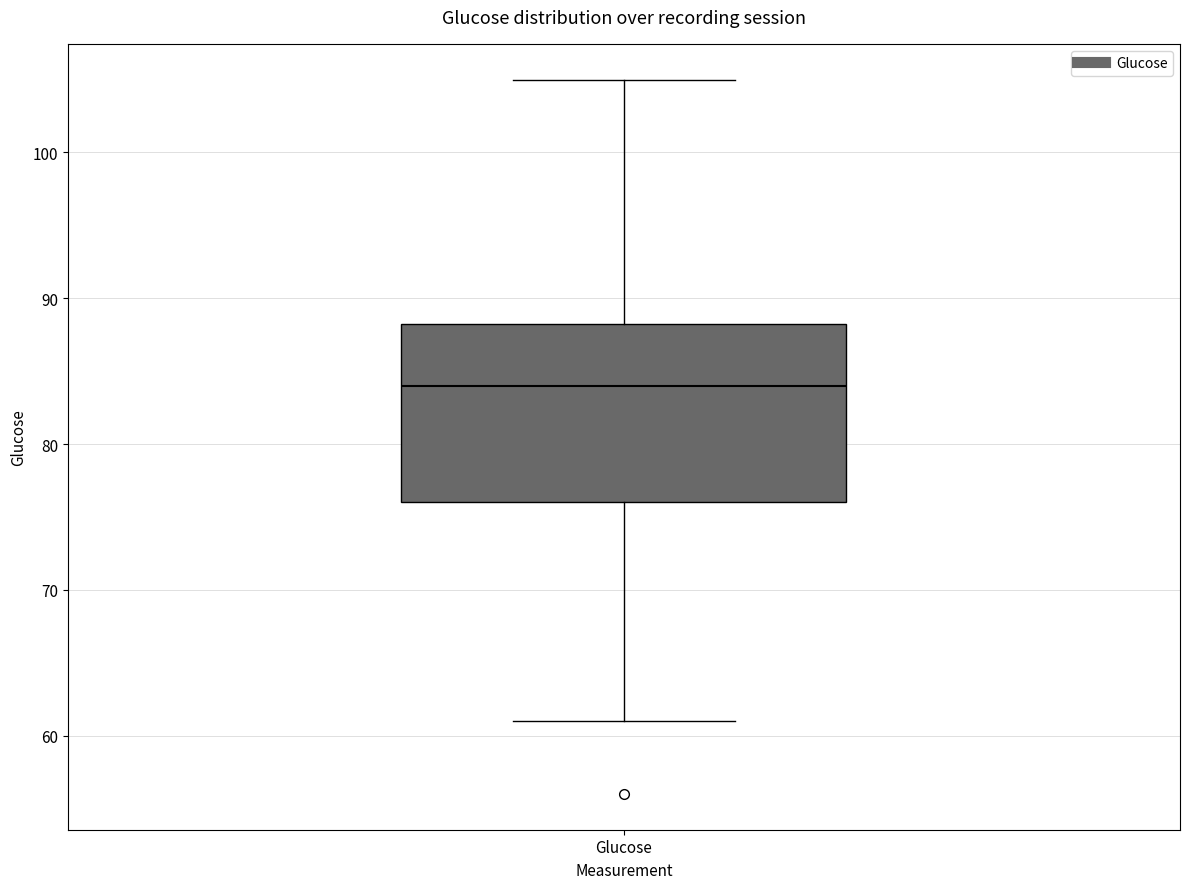

Where does the lower whisker of the box for Glucose end on the y-axis? The values are not printed on the chart, so give them approximately, as read against the axis.

61